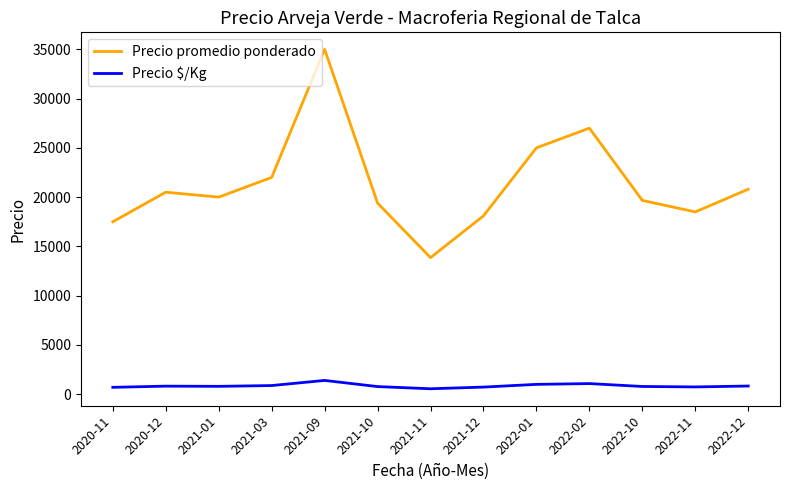

Is the value of Precio $/Kg at 2021-10 greater than the value of Precio promedio ponderado at 2021-09?

No